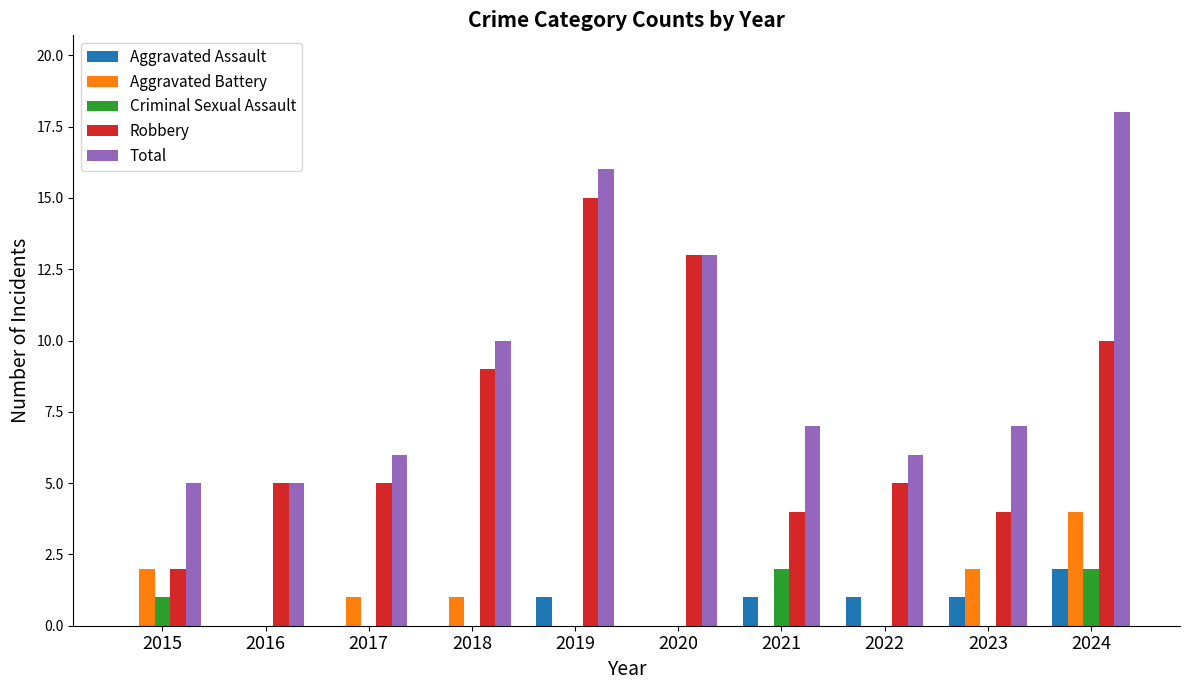

What is the total value across all series at 2017?

12